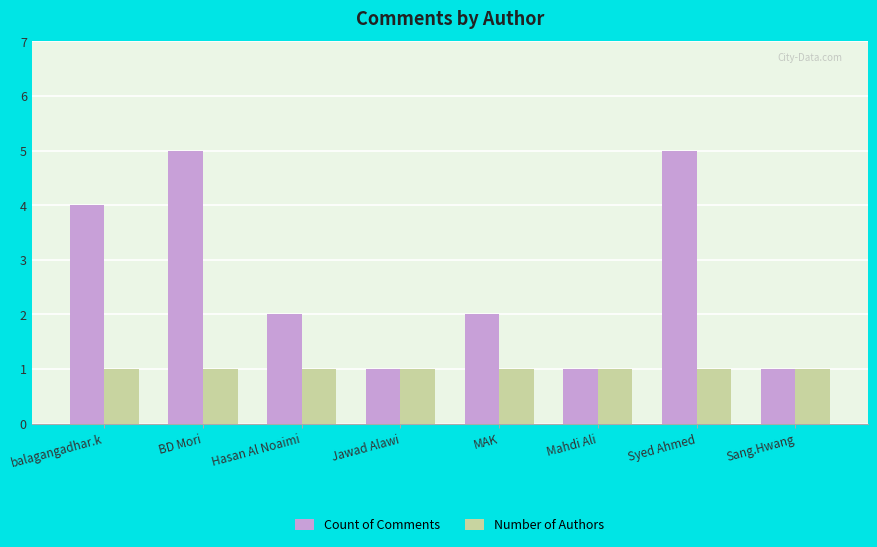

True or false: Number of Authors has a value of 1 at Hasan Al Noaimi.

True